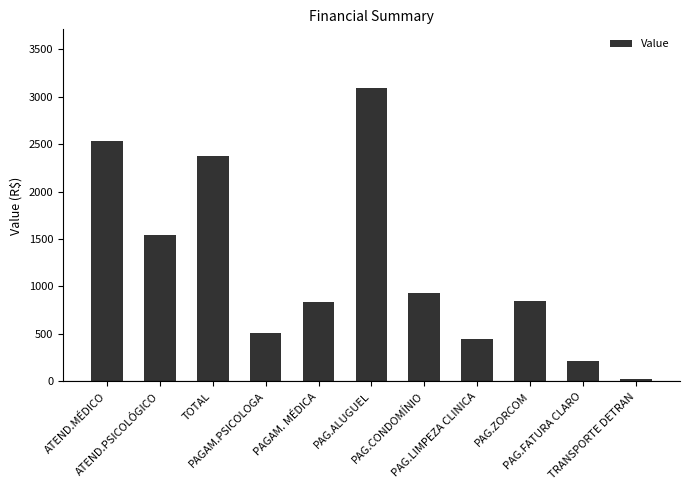

What is the difference between the maximum and minimum values?

3060.2